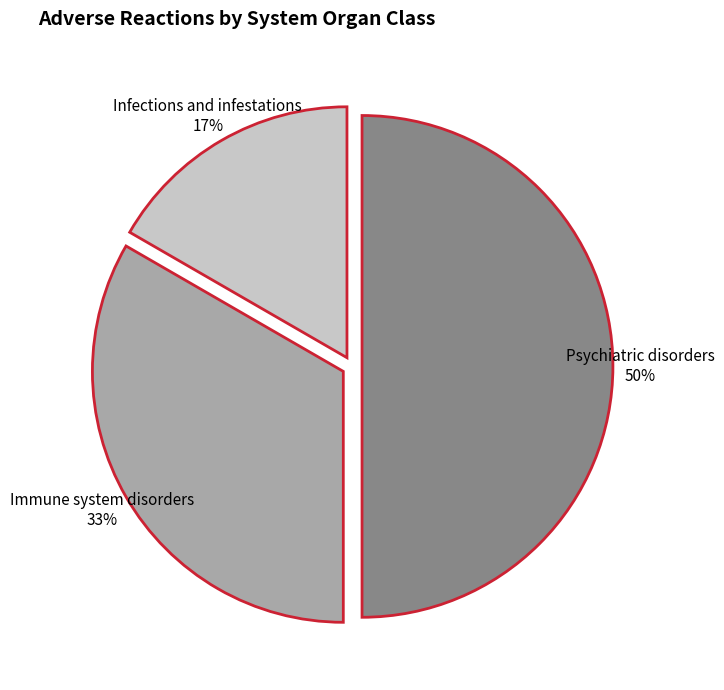

Do Psychiatric disorders and Infections and infestations together represent more than half of the pie?

Yes